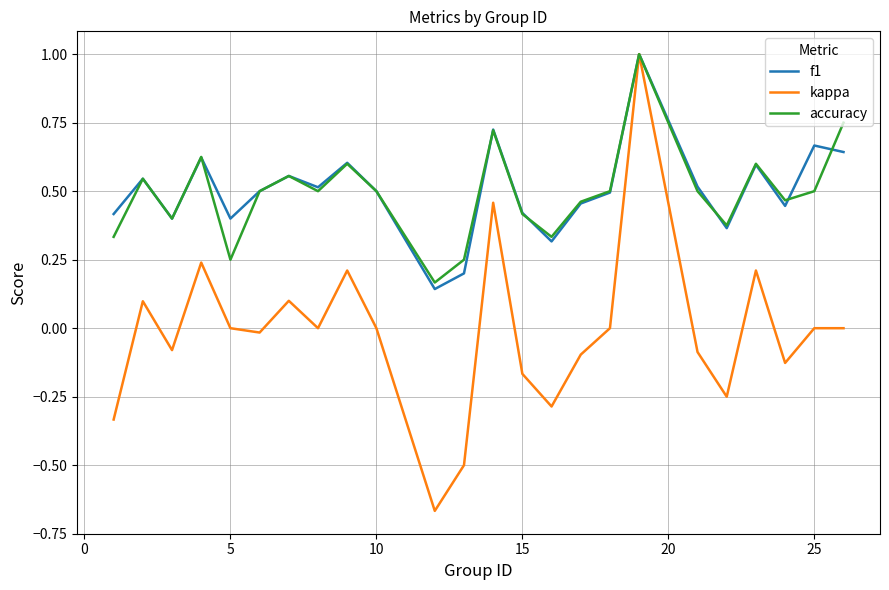

How many distinct data groups are displayed?

3